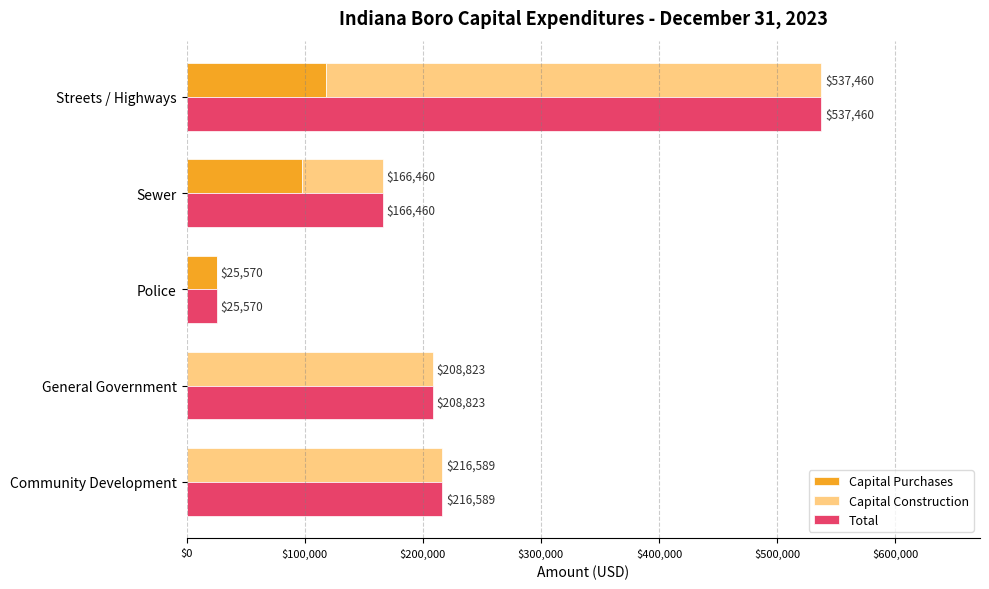

The Capital Purchases series shows 177883 at Streets / Highways. True or false?

False